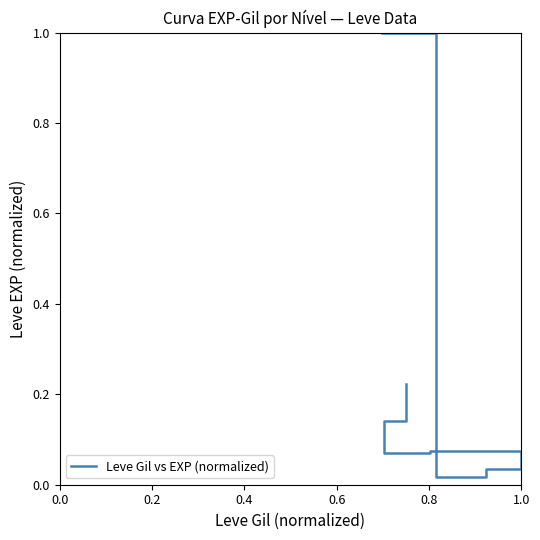

What is the sum of all values?

1.6